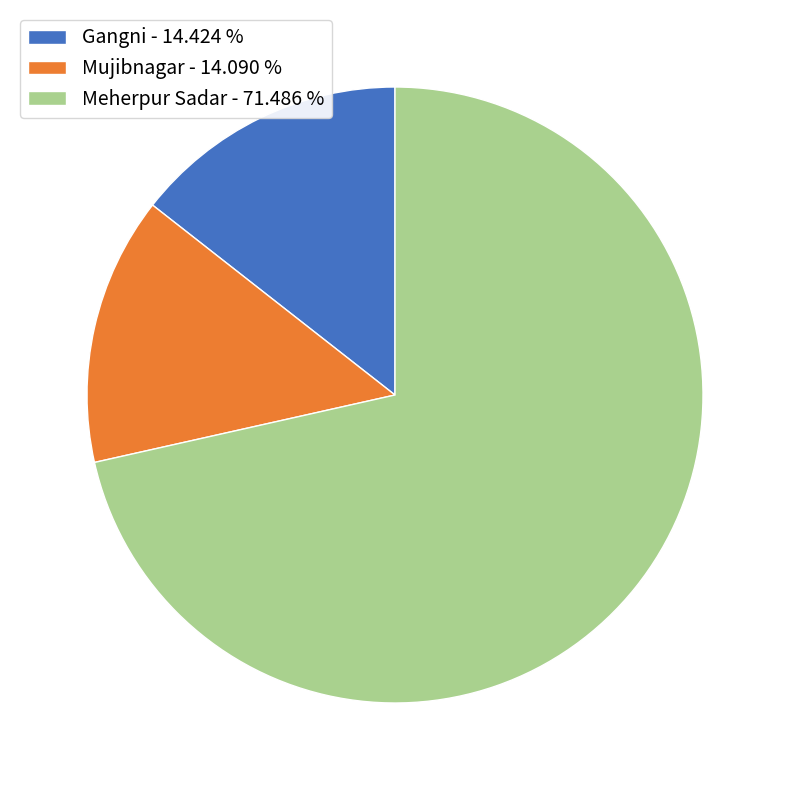

Which category has the biggest portion of the pie?

Meherpur Sadar